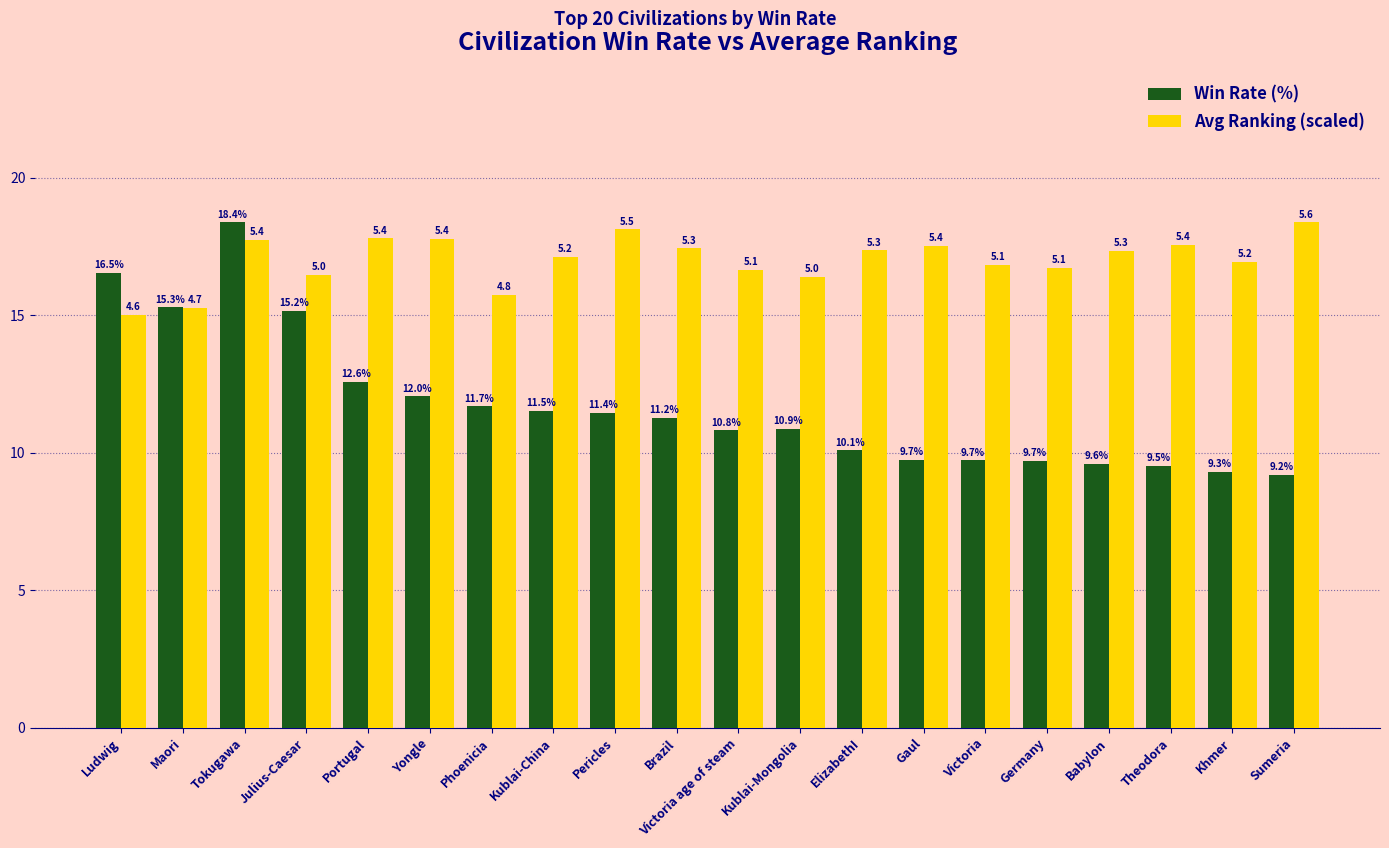

Is it true that Win Rate (%) equals 10.8 at Victoria age of steam?

True